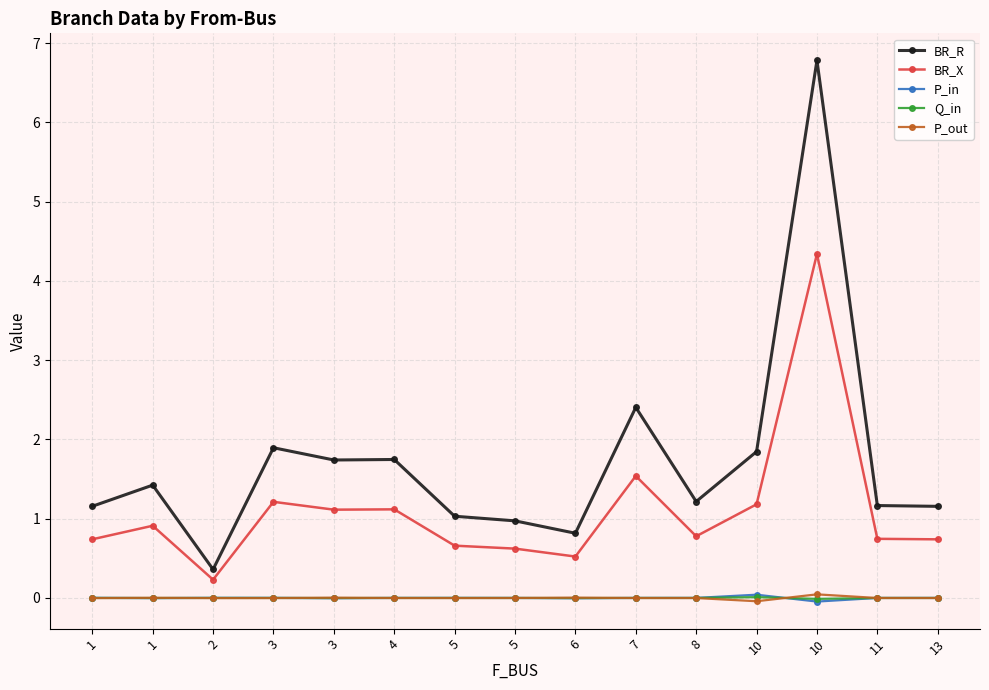

Rank the categories by BR_R value from highest to lowest.

10, 7, 3, 10, 4, 3, 1, 8, 11, 1, 13, 5, 5, 6, 2